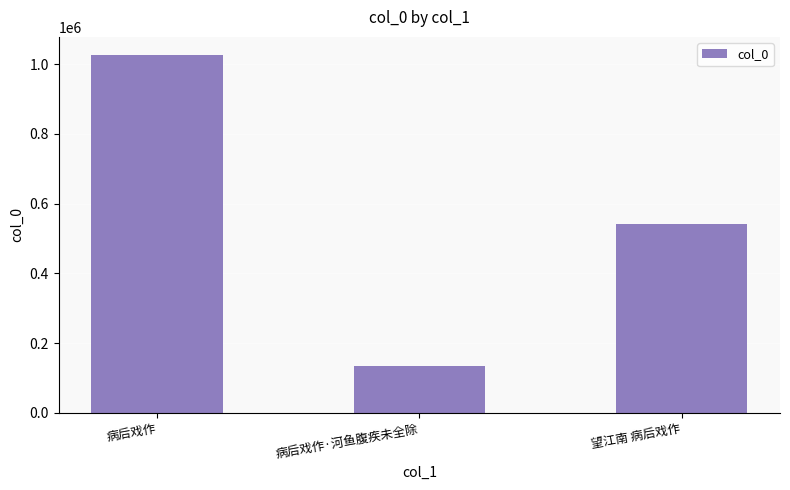

What is the change in value from 病后戏作·河鱼腹疾未全除 to 望江南 病后戏作?

+405463